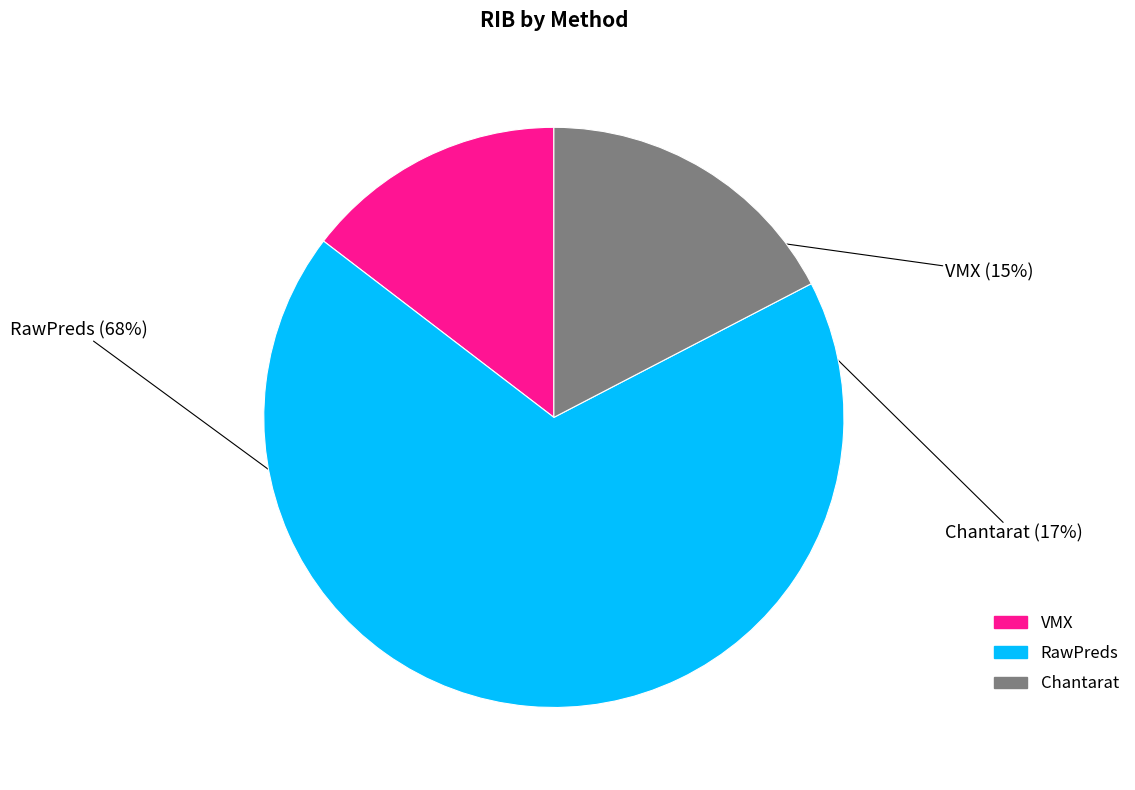

Rank the categories by value from highest to lowest.

RawPreds, Chantarat, VMX